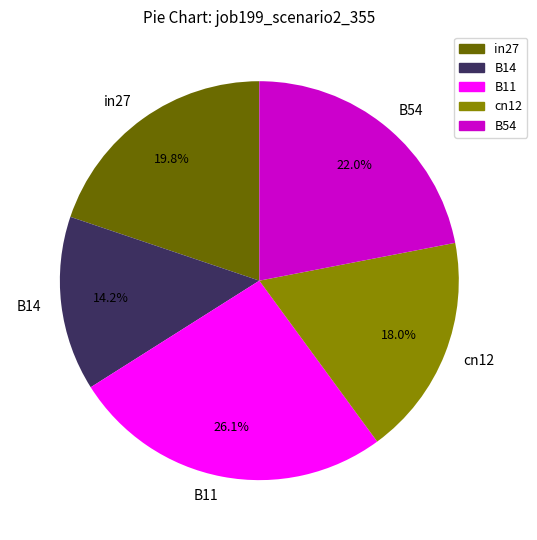

To the nearest percent, what portion does cn12 represent?

18%